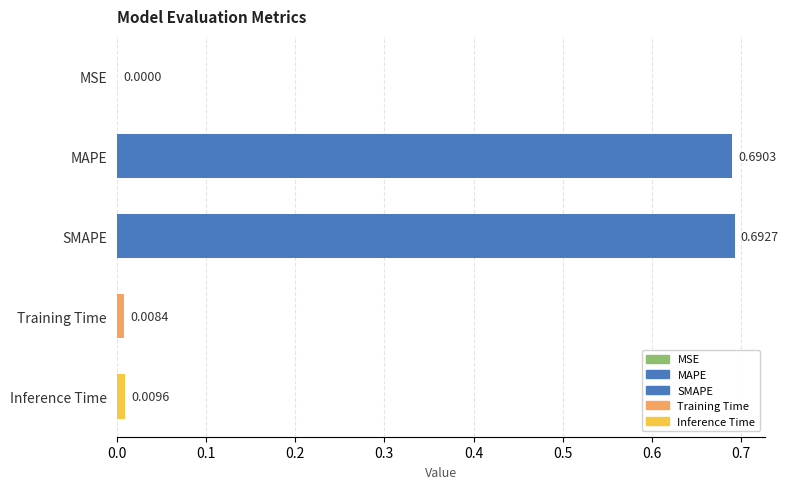

Does the chart contain stacked bars?

No